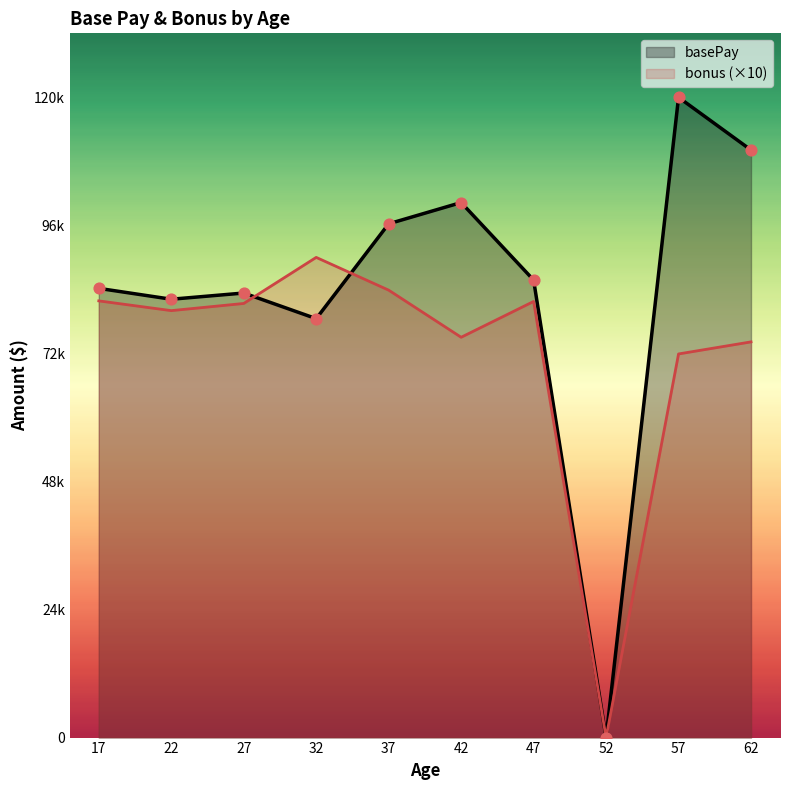

What are all the series names shown in the legend?

basePay, bonus (×10)